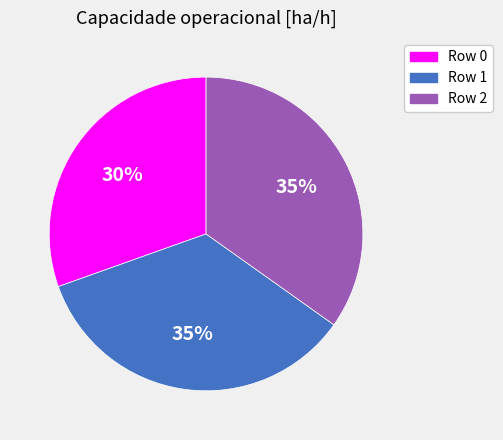

What is the ratio of the value at Row 2 to the value at Row 1?

1.0